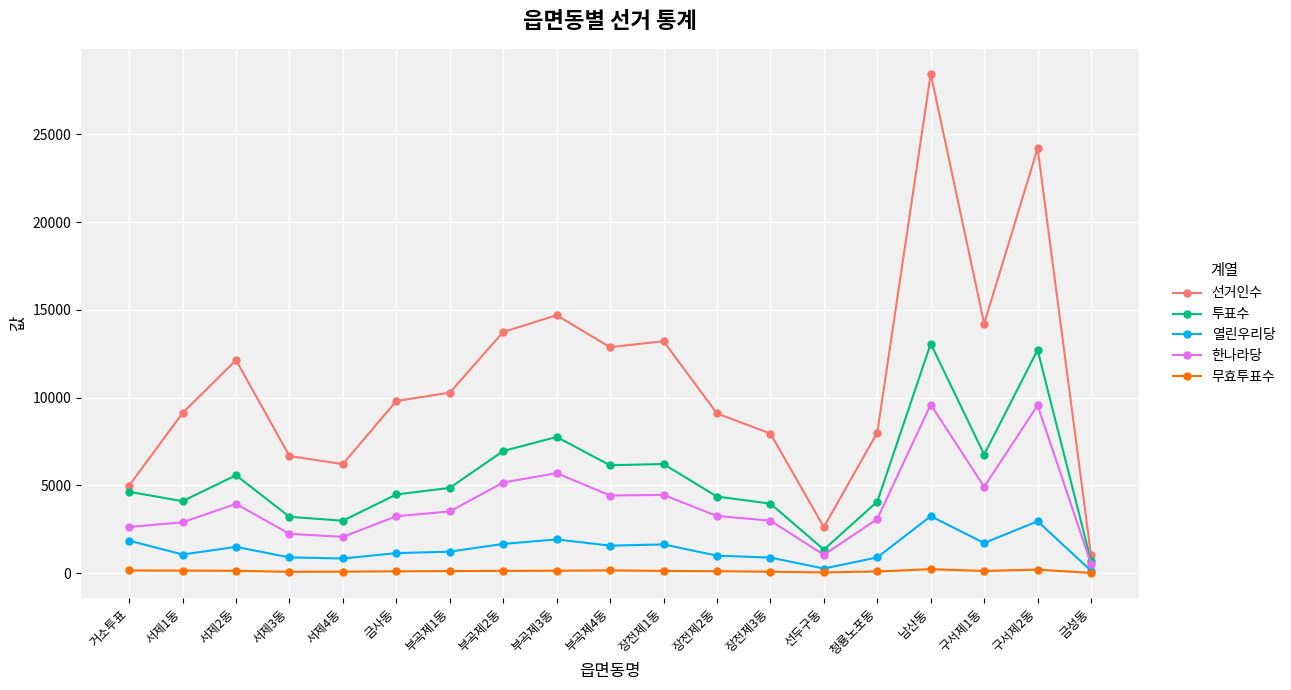

At which category does the chart reach its peak across all series?

남산동